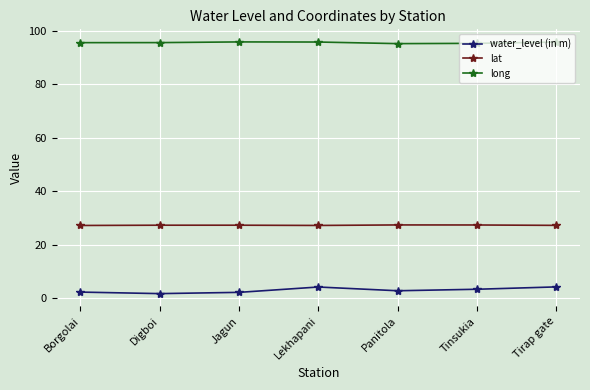

What is the maximum value shown in the chart?

95.9